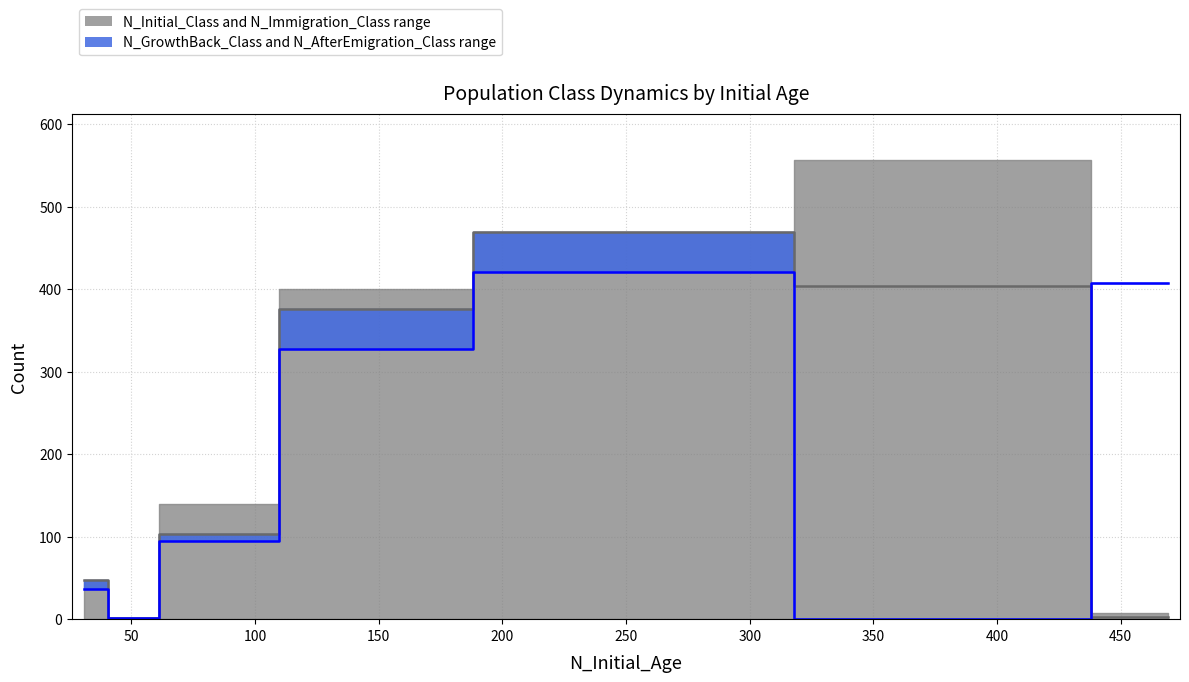

Is this an area chart (filled region under the line)?

No